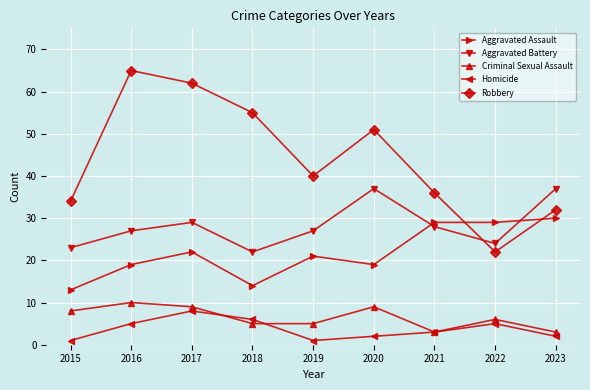

How many intersections are there between Aggravated Battery and Robbery?

1